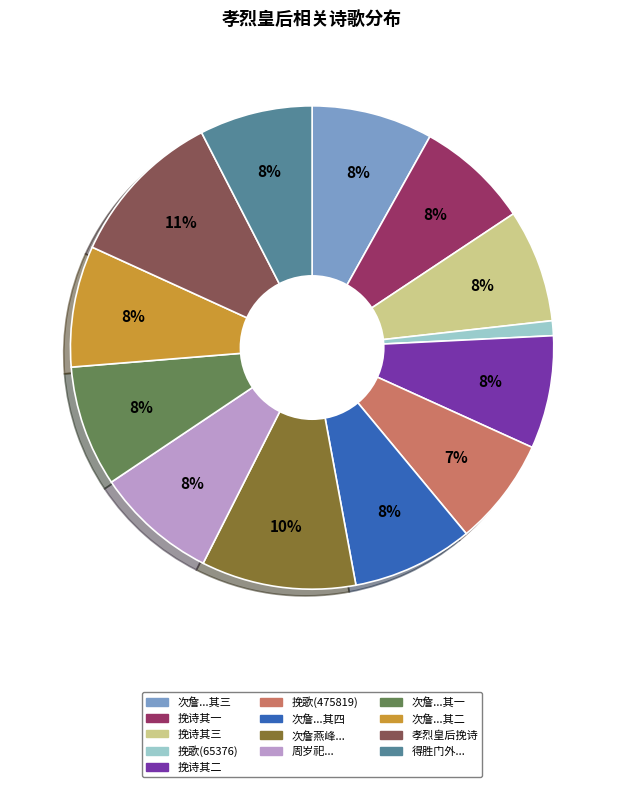

Does any single category account for the majority?

No